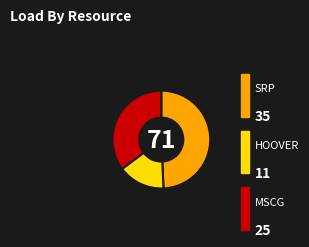

Which category has the smallest portion of the pie?

HOOVER